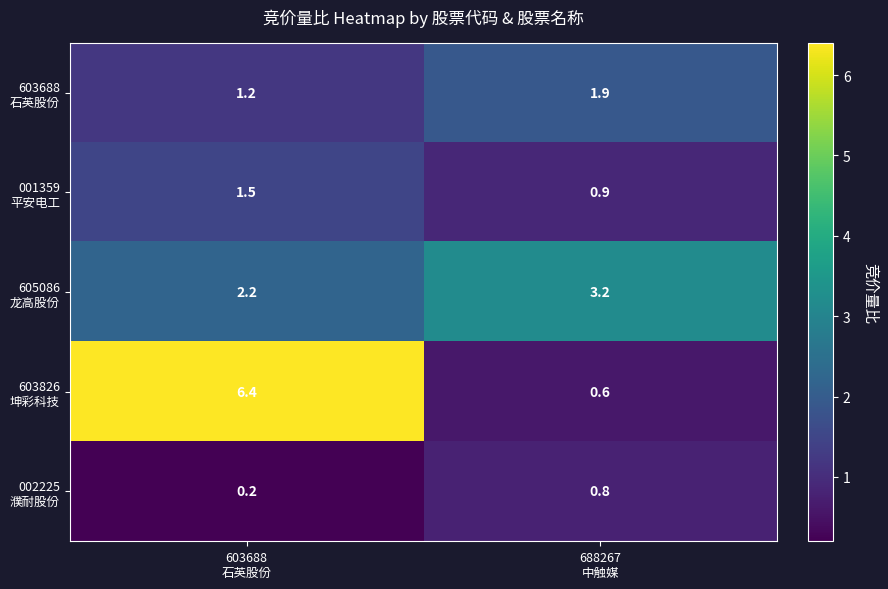

What is the greatest value displayed?

6.4